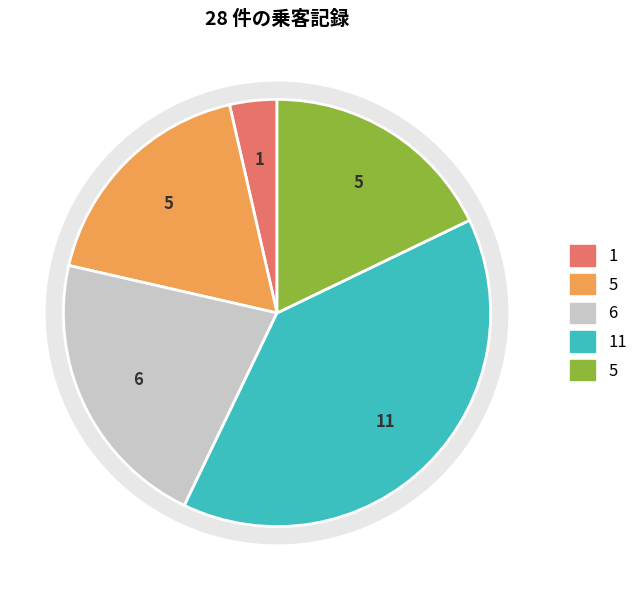

The 4 slice represents 12% of the pie. True or false?

False